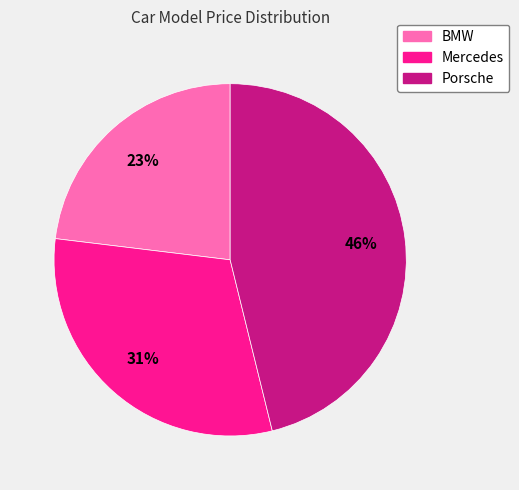

To the nearest percent, what percentage of the pie is Porsche?

46%